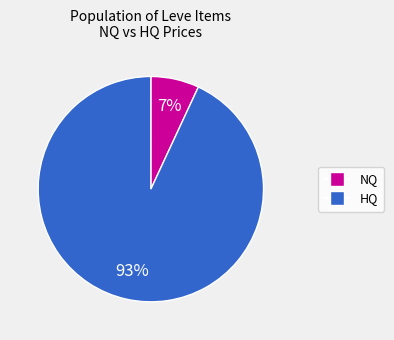

Is there a majority slice in this chart?

Yes